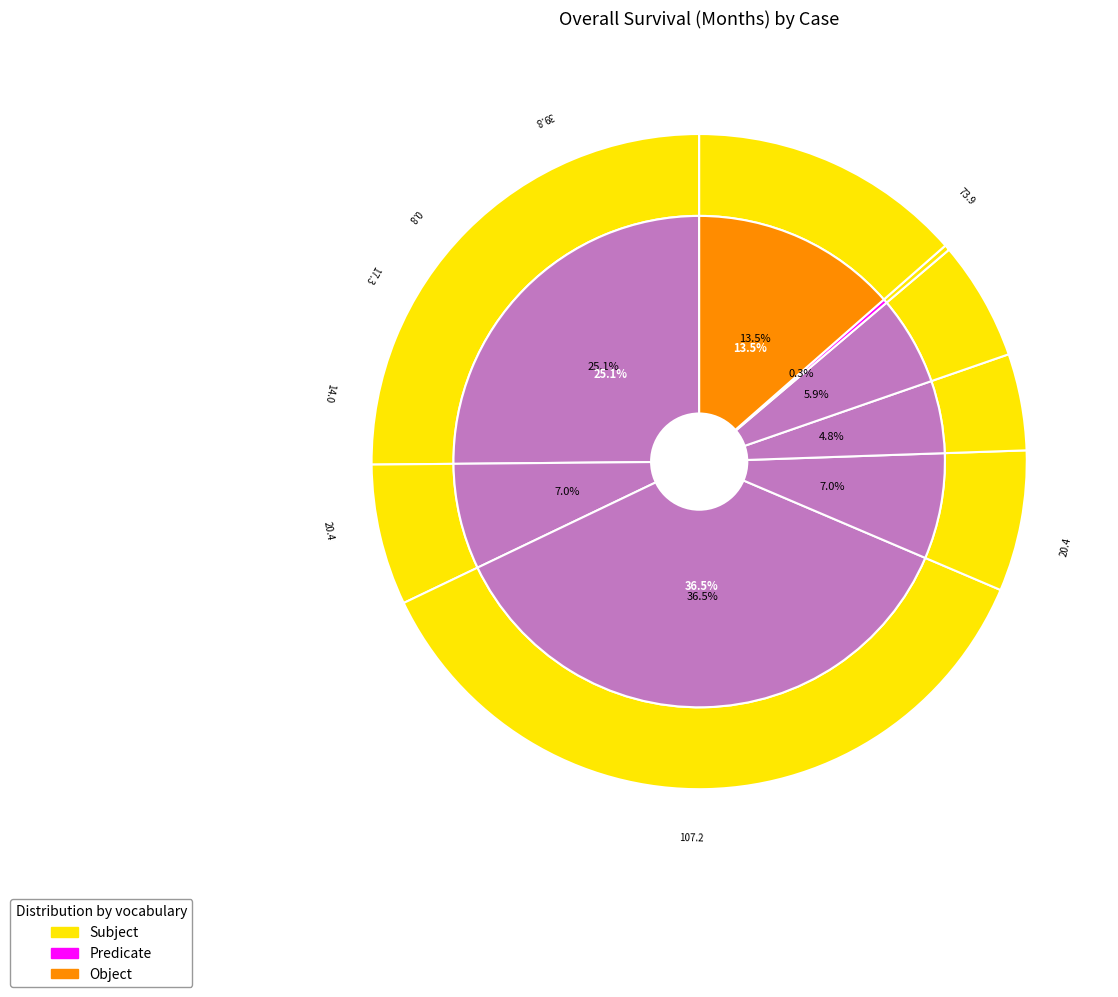

Rank the categories by value from highest to lowest.

TCGA-AR-A0TZ, TCGA-AC-A23G, TCGA-EW-A1P1, TCGA-AO-A1KO, TCGA-BH-A0AW, TCGA-E2-A15D, TCGA-D8-A1JH, TCGA-E9-A5FL